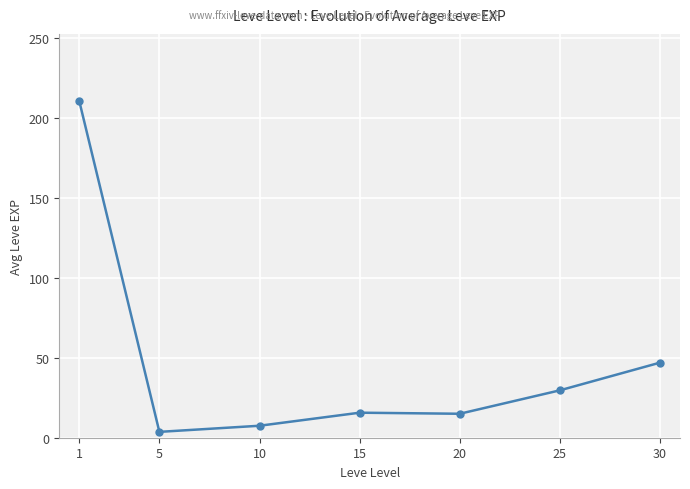

Is it true that the value at 15 is 15.7?

True